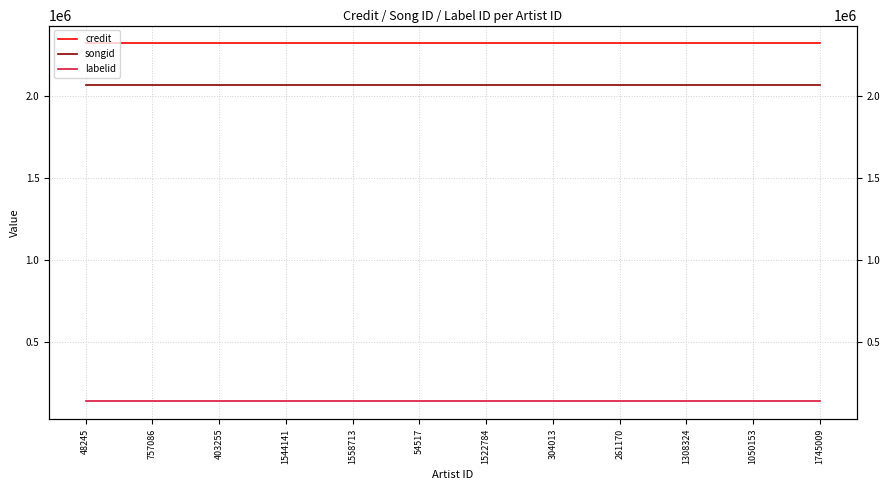

Rank the series at 54517 from lowest to highest value.

labelid, songid, credit